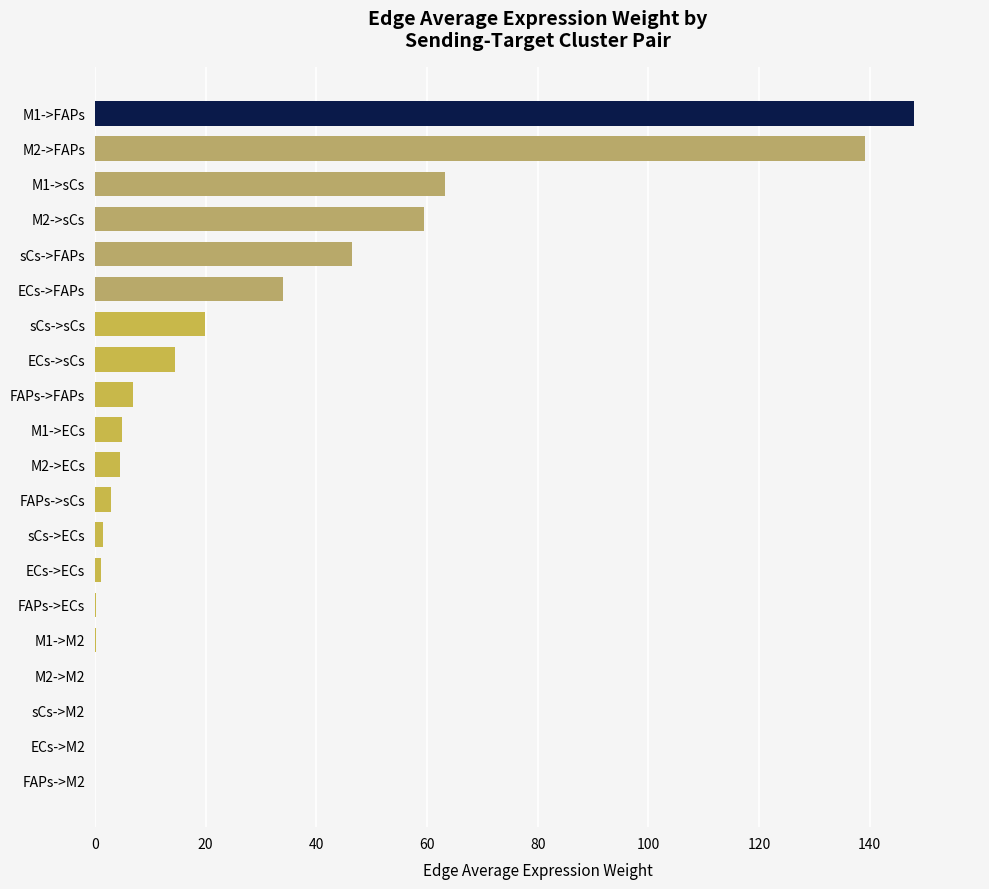

Are the bars grouped side by side (vs. stacked)?

No